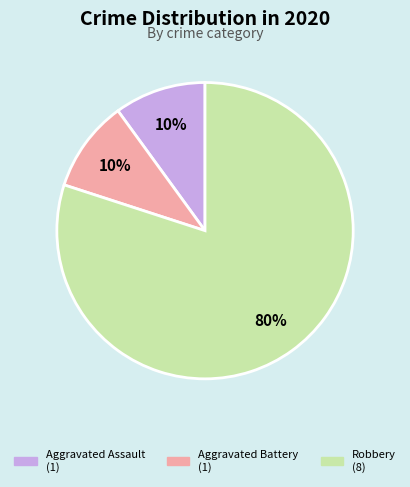

Which has a higher value, Aggravated Battery or Robbery?

Robbery